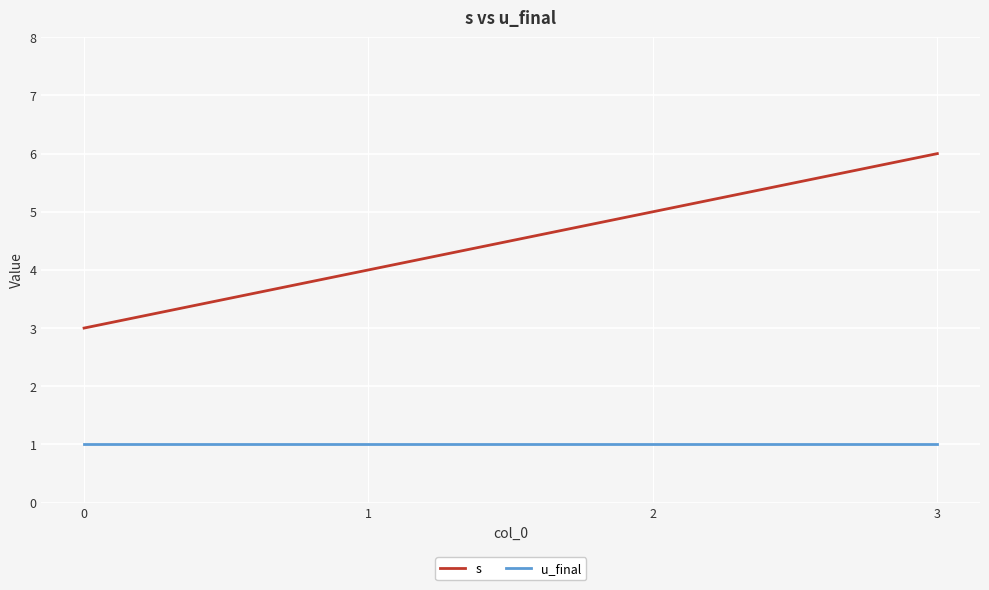

True or false: s and u_final cross at least once.

False